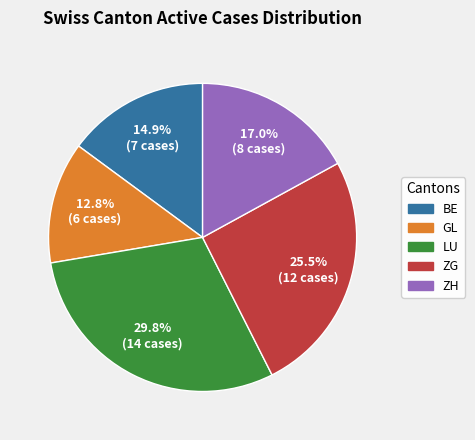

Does any single category account for the majority?

No